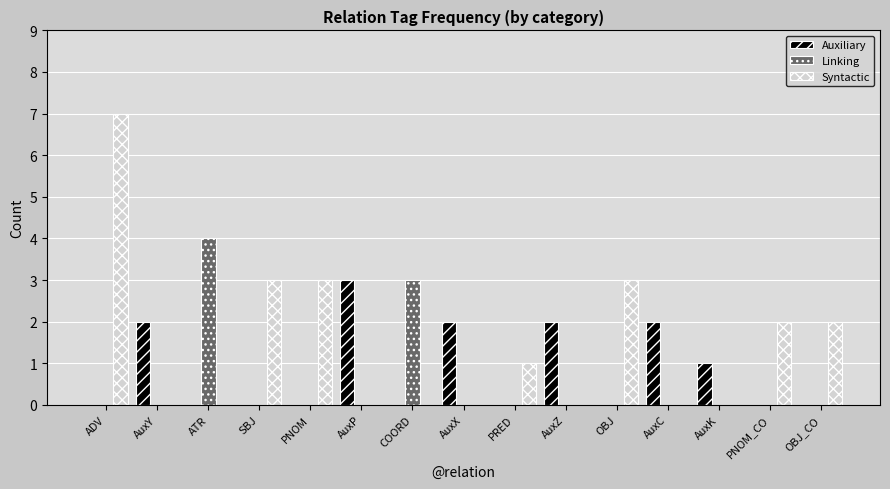

What is the total value across all series at PNOM?

3